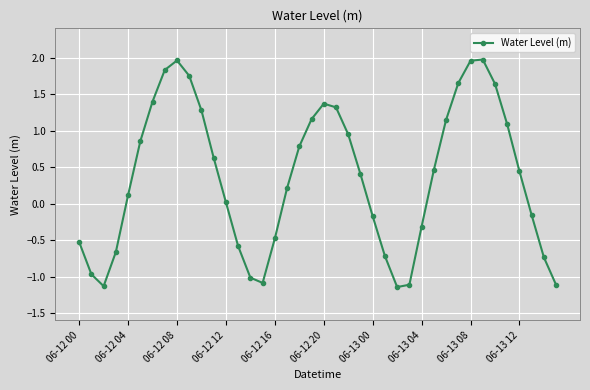

True or false: the data has more than 1 interior local peaks.

True